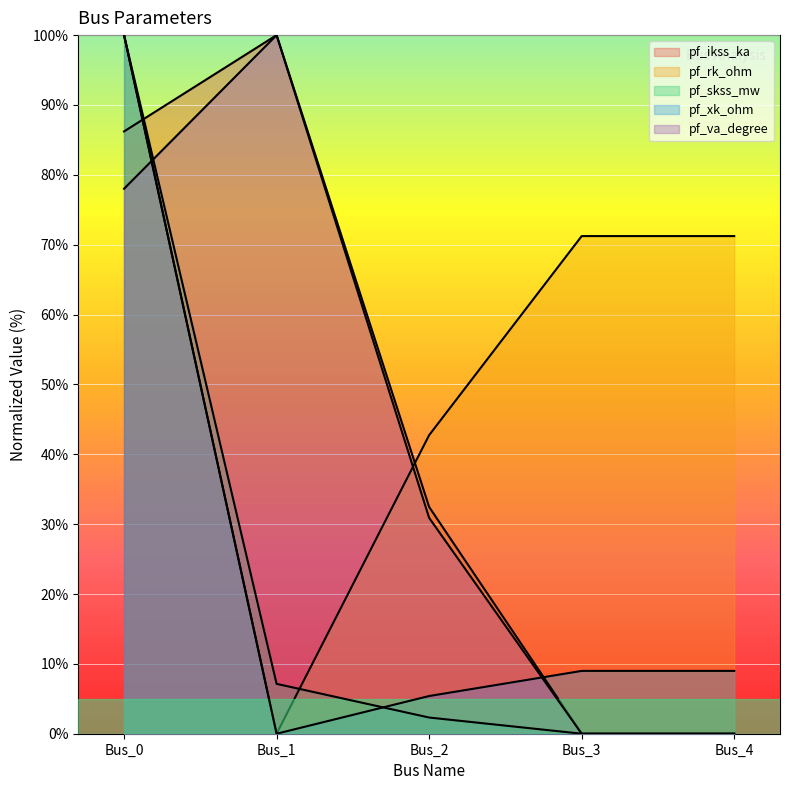

Which series has the largest range (max minus min)?

pf_ikss_ka